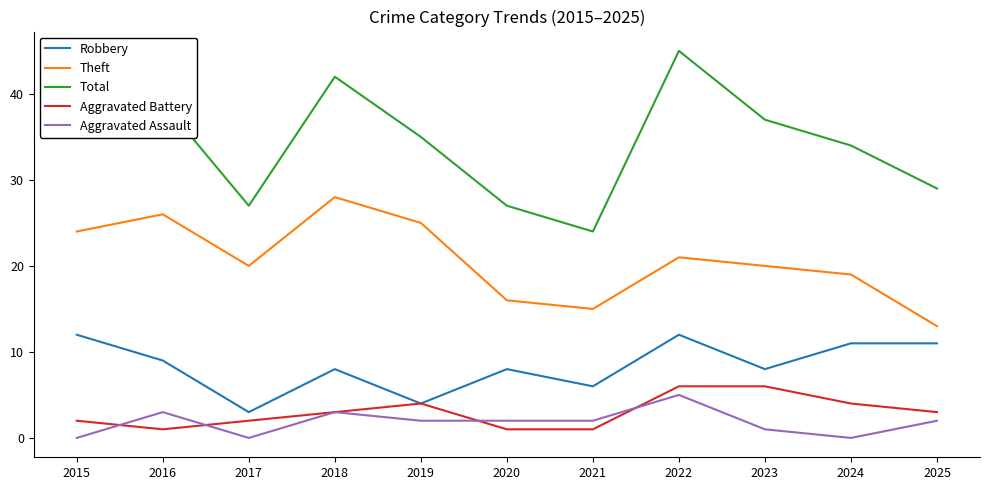

What is the approximate value of Robbery at 2023?

8